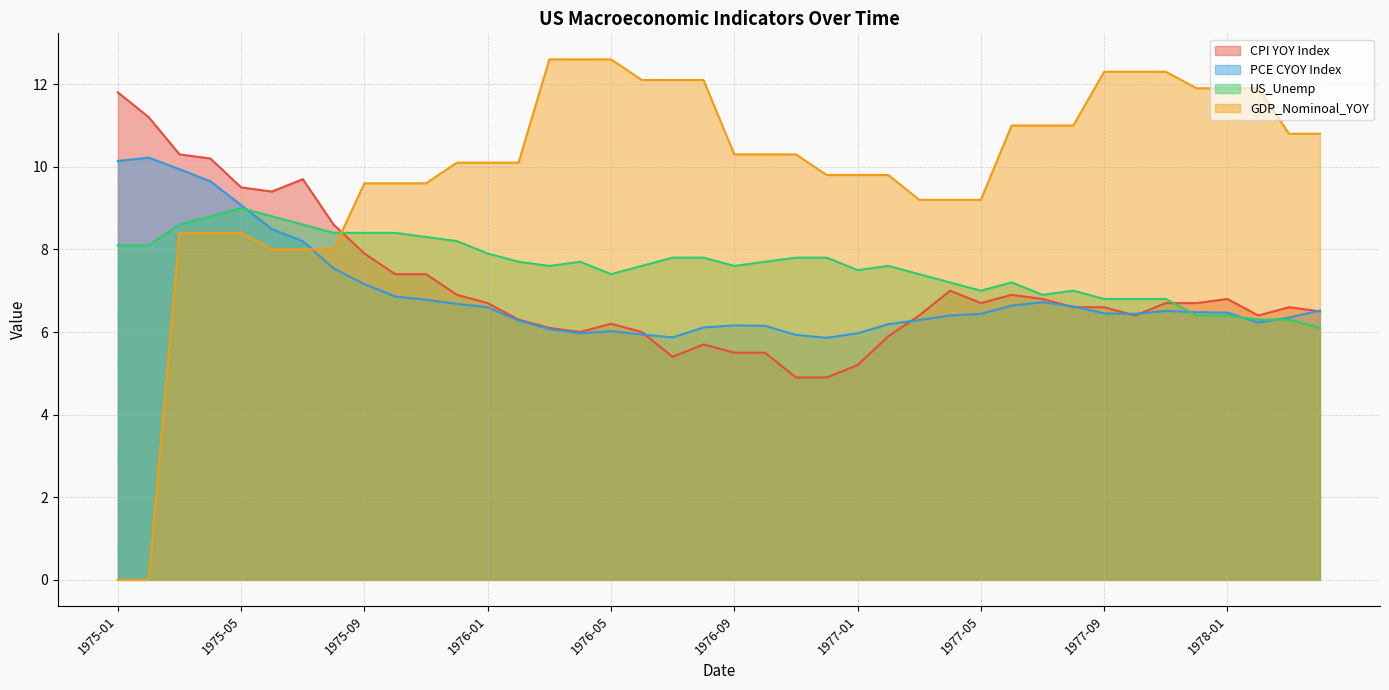

Reading left to right, extract all data points from this chart.

CPI YOY Index: 1975-01=11.8	1975-02=11.2	1975-03=10.3	1975-04=10.2	1975-05=9.5	1975-06=9.4	1975-07=9.7	1975-08=8.6	1975-09=7.9	1975-10=7.4	1975-11=7.4	1975-12=6.9	1976-01=6.7	1976-02=6.3	1976-03=6.1	1976-04=6.0	1976-05=6.2	1976-06=6.0	1976-07=5.4	1976-08=5.7	1976-09=5.5	1976-10=5.5	1976-11=4.9	1976-12=4.9	1977-01=5.2	1977-02=5.9	1977-03=6.4	1977-04=7.0	1977-05=6.7	1977-06=6.9	1977-07=6.8	1977-08=6.6	1977-09=6.6	1977-10=6.4	1977-11=6.7	1977-12=6.7	1978-01=6.8	1978-02=6.4	1978-03=6.6	1978-04=6.5
PCE CYOY Index: 1975-01=10.1	1975-02=10.2	1975-03=9.9	1975-04=9.7	1975-05=9.1	1975-06=8.5	1975-07=8.2	1975-08=7.5	1975-09=7.2	1975-10=6.9	1975-11=6.8	1975-12=6.7	1976-01=6.6	1976-02=6.3	1976-03=6.1	1976-04=6.0	1976-05=6.0	1976-06=5.9	1976-07=5.9	1976-08=6.1	1976-09=6.2	1976-10=6.2	1976-11=5.9	1976-12=5.9	1977-01=6.0	1977-02=6.2	1977-03=6.3	1977-04=6.4	1977-05=6.4	1977-06=6.6	1977-07=6.7	1977-08=6.6	1977-09=6.5	1977-10=6.4	1977-11=6.5	1977-12=6.5	1978-01=6.5	1978-02=6.2	1978-03=6.3	1978-04=6.5
US_Unemp: 1975-01=8.1	1975-02=8.1	1975-03=8.6	1975-04=8.8	1975-05=9.0	1975-06=8.8	1975-07=8.6	1975-08=8.4	1975-09=8.4	1975-10=8.4	1975-11=8.3	1975-12=8.2	1976-01=7.9	1976-02=7.7	1976-03=7.6	1976-04=7.7	1976-05=7.4	1976-06=7.6	1976-07=7.8	1976-08=7.8	1976-09=7.6	1976-10=7.7	1976-11=7.8	1976-12=7.8	1977-01=7.5	1977-02=7.6	1977-03=7.4	1977-04=7.2	1977-05=7.0	1977-06=7.2	1977-07=6.9	1977-08=7.0	1977-09=6.8	1977-10=6.8	1977-11=6.8	1977-12=6.4	1978-01=6.4	1978-02=6.3	1978-03=6.3	1978-04=6.1
GDP_Nominoal_YOY: 1975-01=0.0	1975-02=0.0	1975-03=8.4	1975-04=8.4	1975-05=8.4	1975-06=8.0	1975-07=8.0	1975-08=8.0	1975-09=9.6	1975-10=9.6	1975-11=9.6	1975-12=10.1	1976-01=10.1	1976-02=10.1	1976-03=12.6	1976-04=12.6	1976-05=12.6	1976-06=12.1	1976-07=12.1	1976-08=12.1	1976-09=10.3	1976-10=10.3	1976-11=10.3	1976-12=9.8	1977-01=9.8	1977-02=9.8	1977-03=9.2	1977-04=9.2	1977-05=9.2	1977-06=11.0	1977-07=11.0	1977-08=11.0	1977-09=12.3	1977-10=12.3	1977-11=12.3	1977-12=11.9	1978-01=11.9	1978-02=11.9	1978-03=10.8	1978-04=10.8